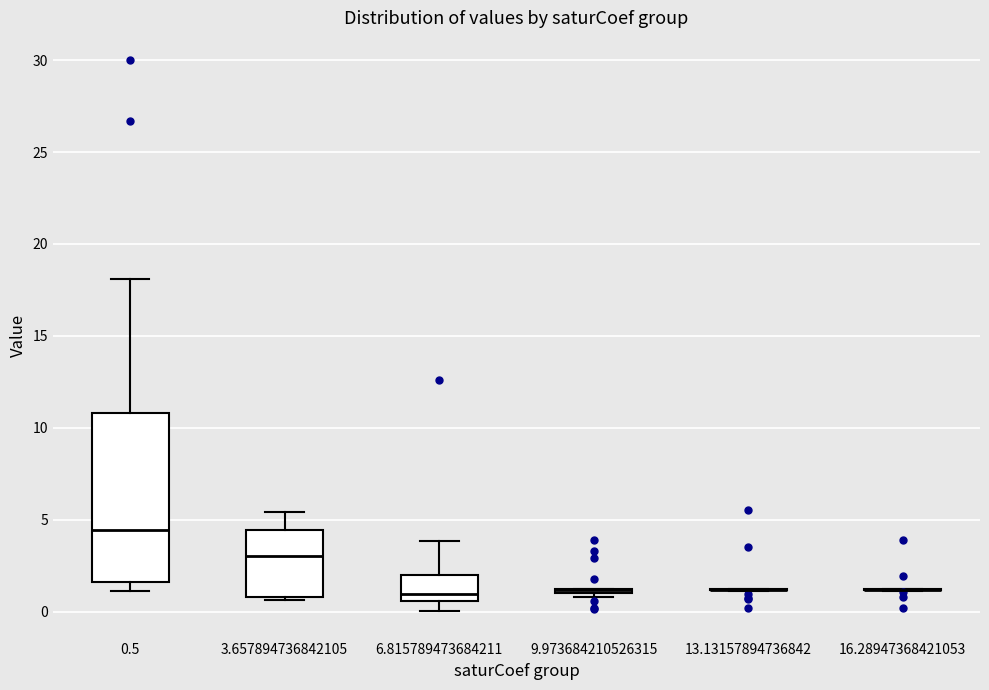

Where does the upper whisker of the box at x = 0.5 end on the y-axis? The values are not printed on the chart, so give them approximately, as read against the axis.

18.0